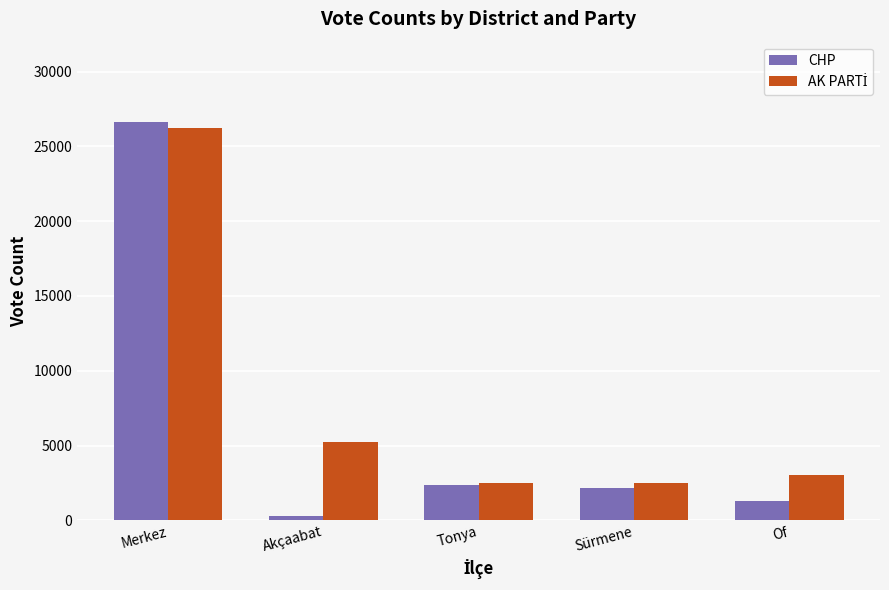

Count the number of data series in this chart.

2